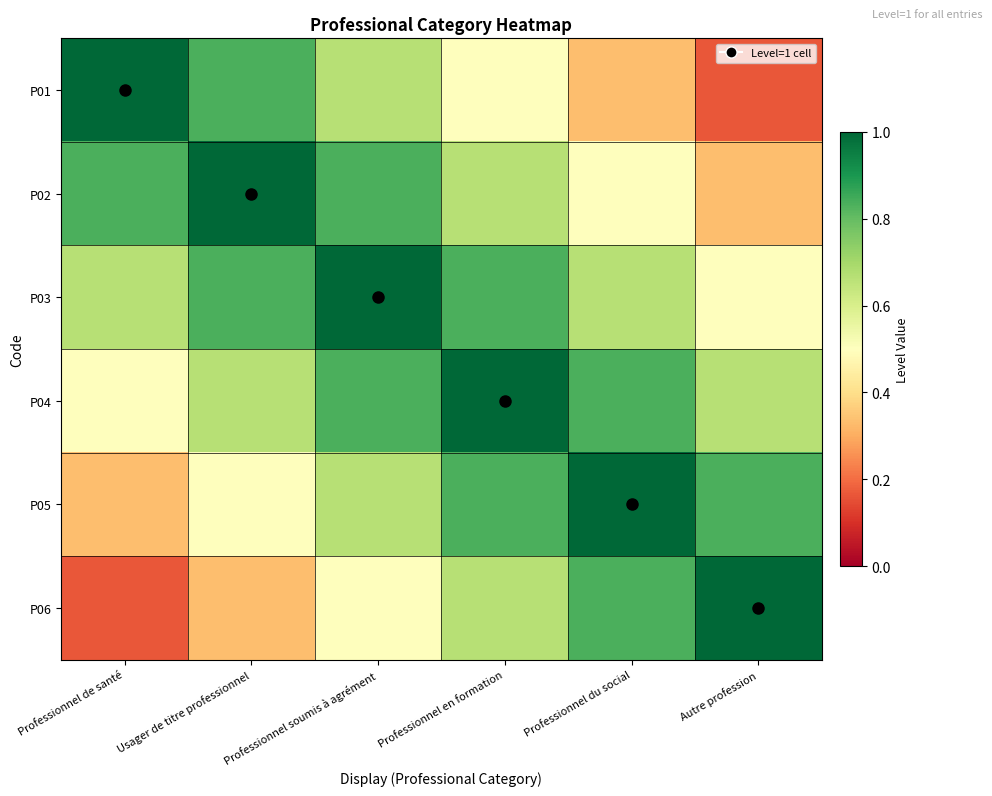

True or false: P02 has a value of 0.3 at Professionnel soumis à agrément.

False